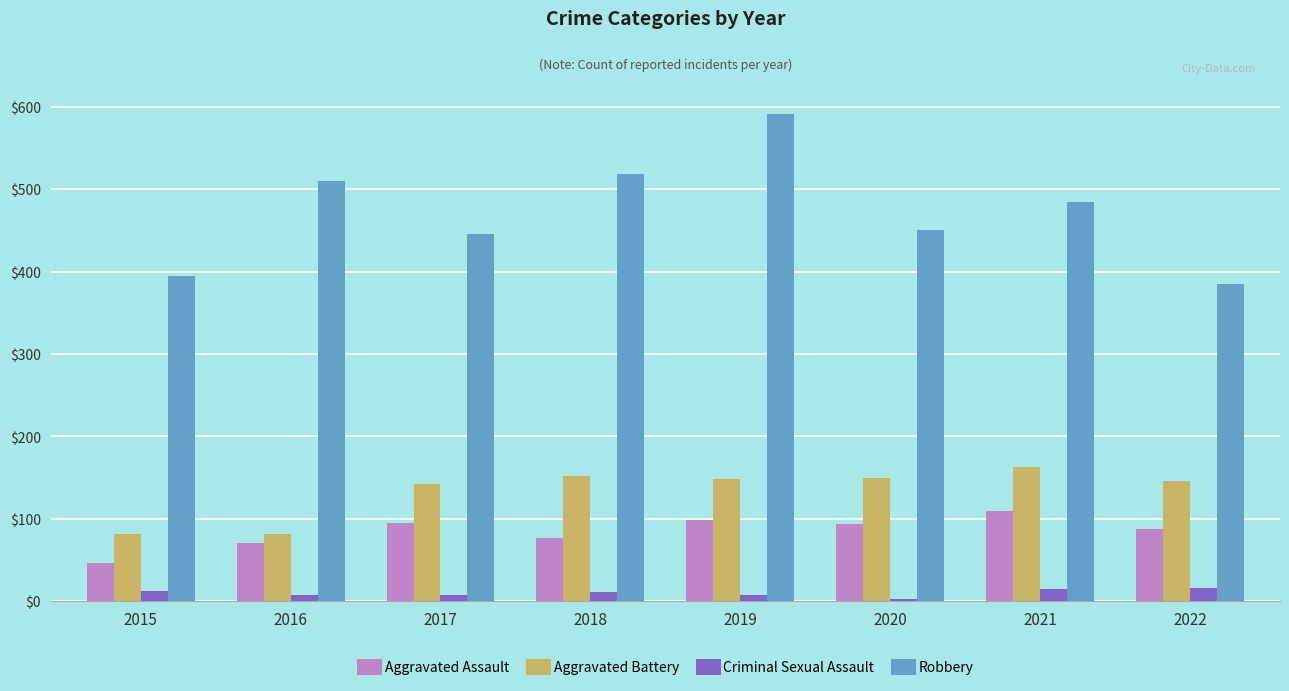

Which series changed the most between 2015 and 2021?

Robbery